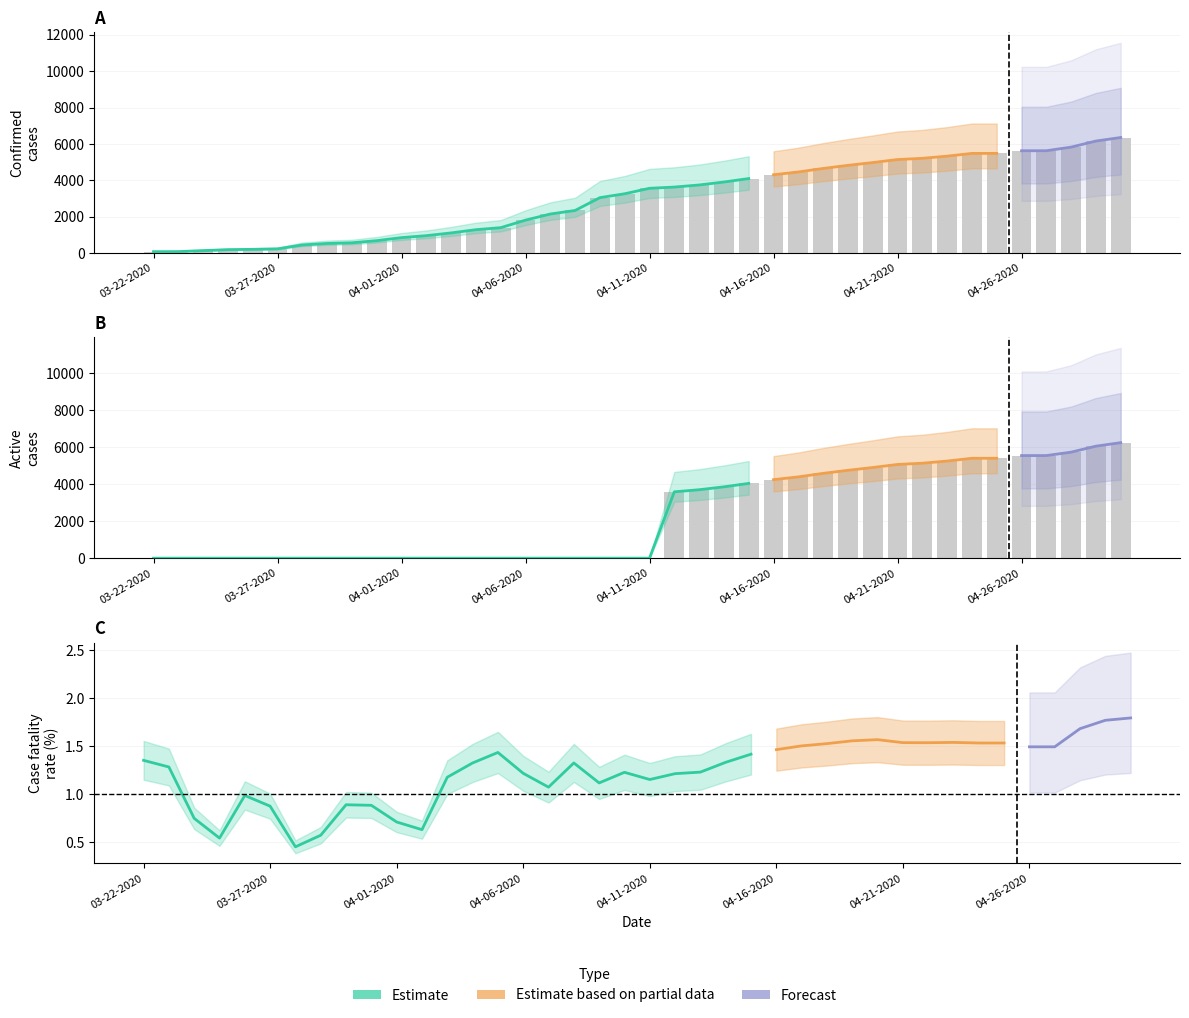

Where is Active nearest to the value 3121?

04-12-2020